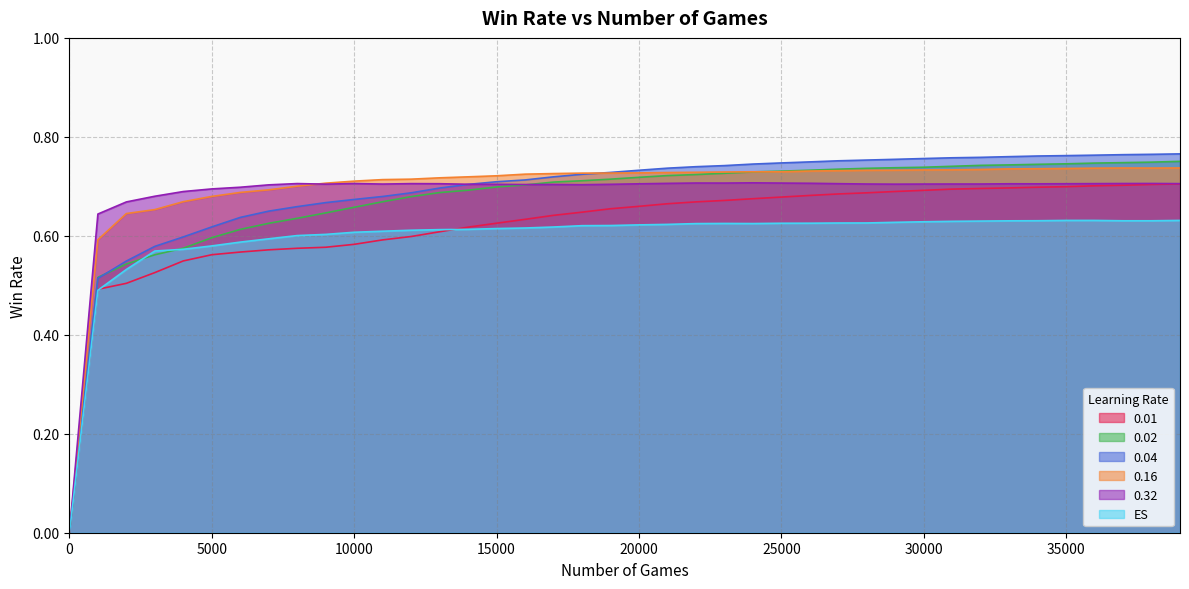

What are all the series names shown in the legend?

0.01, 0.02, 0.04, 0.16, 0.32, ES